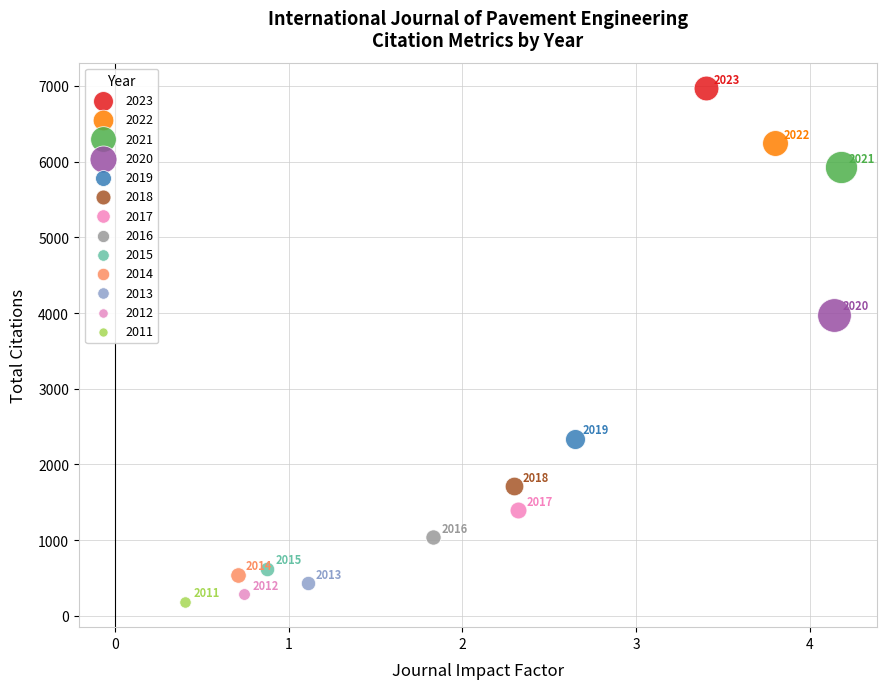

Which series contains the lowest Y value?

2011